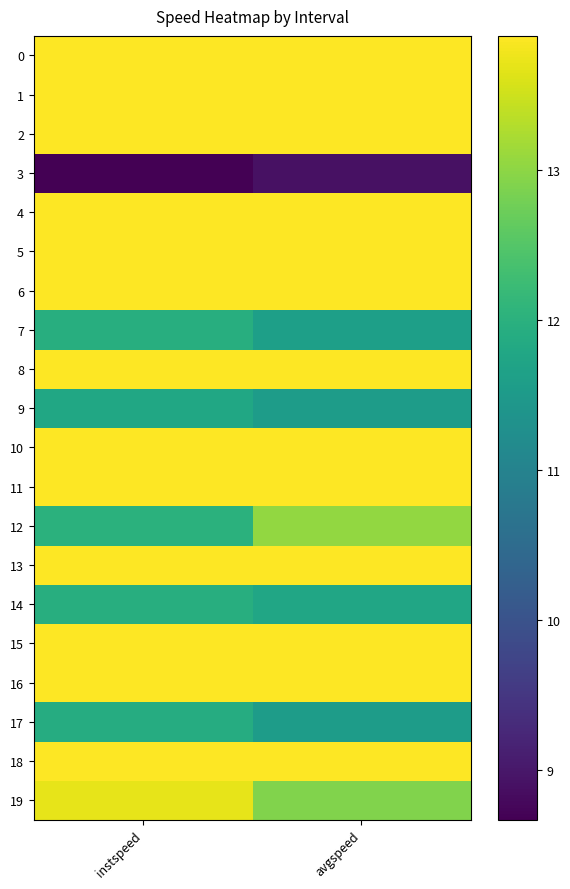

Reading right to left, transcribe all the data shown in this chart.

0: avgspeed=13.9	instspeed=13.9
1: avgspeed=13.9	instspeed=13.9
2: avgspeed=13.9	instspeed=13.9
3: avgspeed=8.9	instspeed=8.7
4: avgspeed=13.9	instspeed=13.9
5: avgspeed=13.9	instspeed=13.9
6: avgspeed=13.9	instspeed=13.9
7: avgspeed=11.6	instspeed=11.9
8: avgspeed=13.9	instspeed=13.9
9: avgspeed=11.5	instspeed=11.8
10: avgspeed=13.9	instspeed=13.9
11: avgspeed=13.9	instspeed=13.9
12: avgspeed=13.1	instspeed=12.0
13: avgspeed=13.9	instspeed=13.9
14: avgspeed=11.8	instspeed=11.9
15: avgspeed=13.9	instspeed=13.9
16: avgspeed=13.9	instspeed=13.9
17: avgspeed=11.6	instspeed=11.9
18: avgspeed=13.9	instspeed=13.9
19: avgspeed=12.9	instspeed=13.7